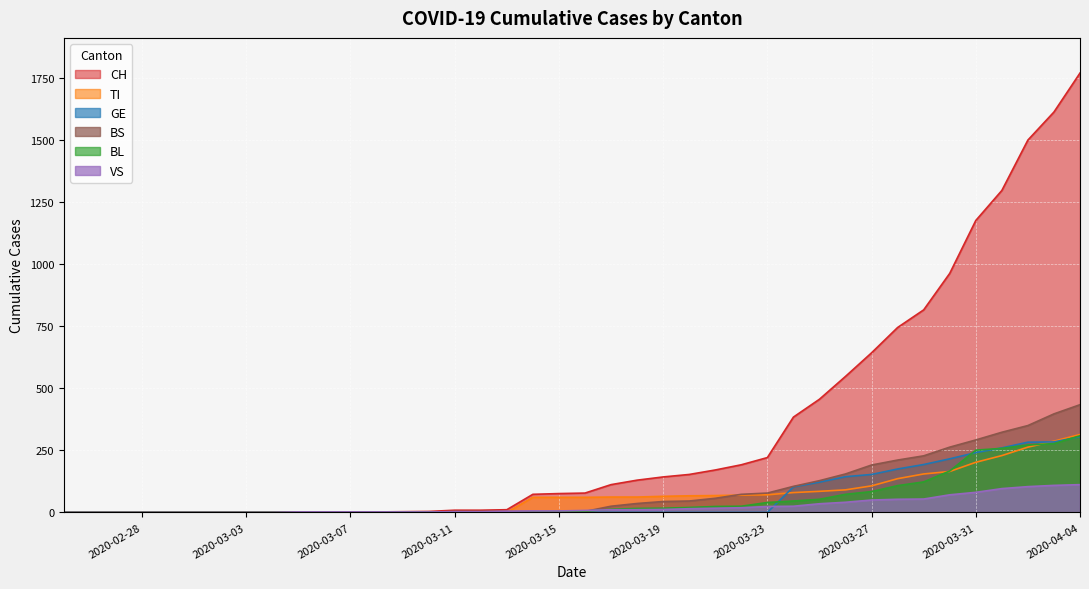

Count the number of categories in the chart.

40